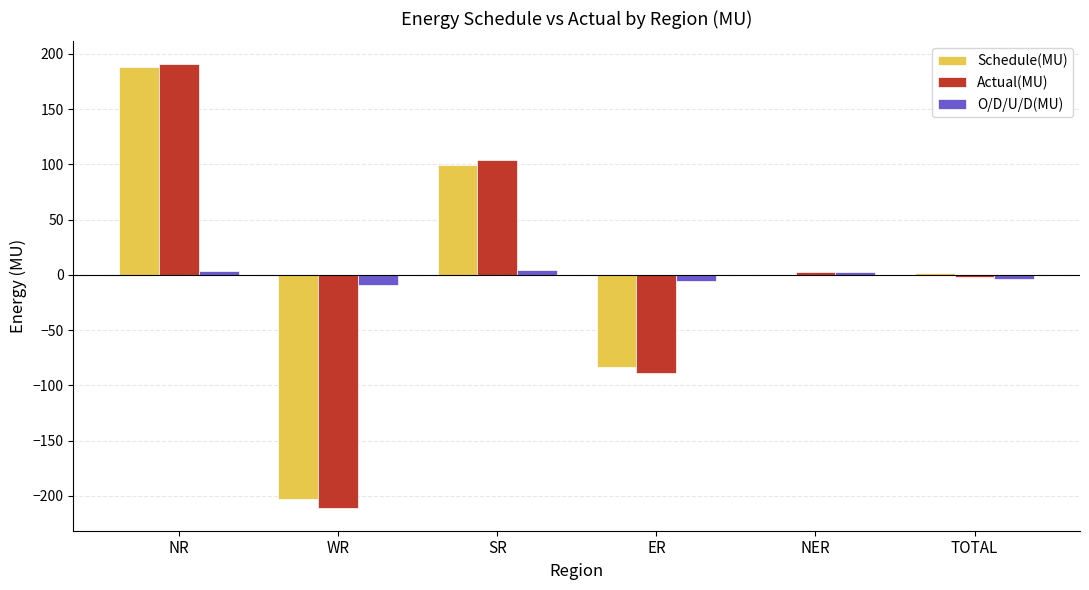

The value of Schedule(MU) at ER is -112.2. True or false?

False